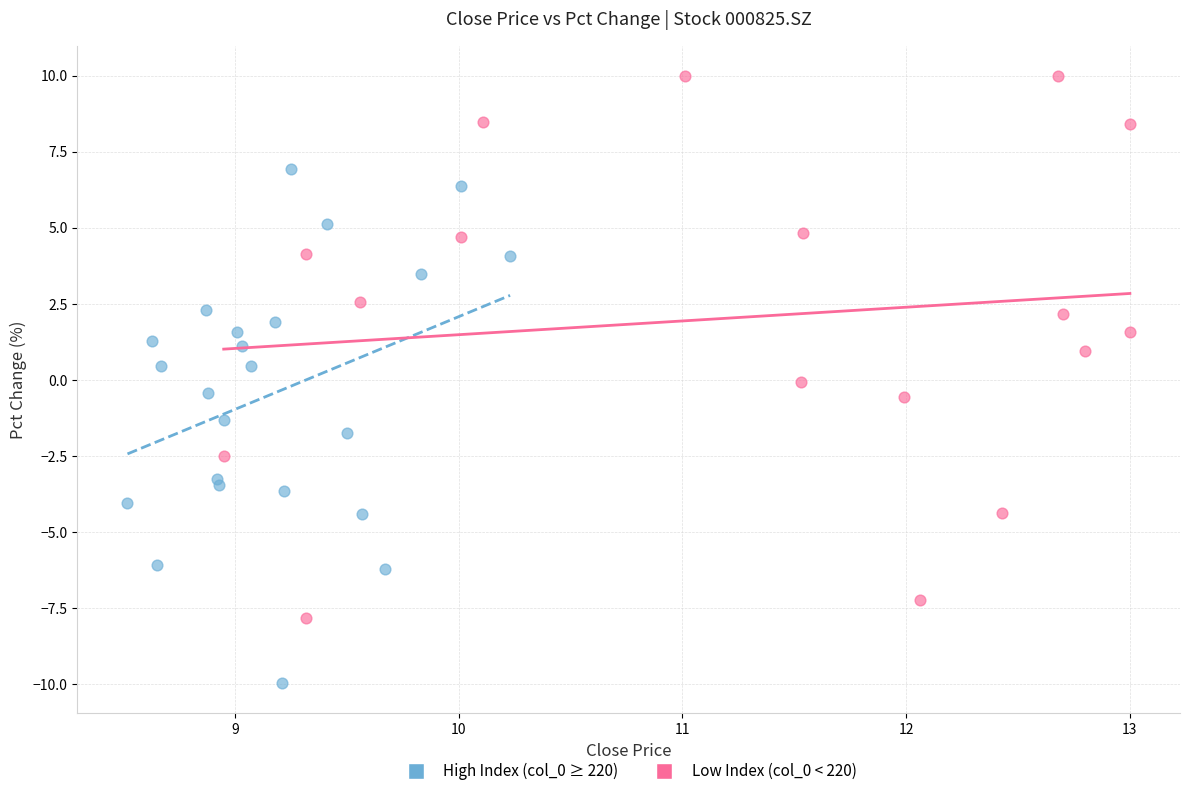

Which series has the widest spread of Y values?

Low Index (col_0 < 220)